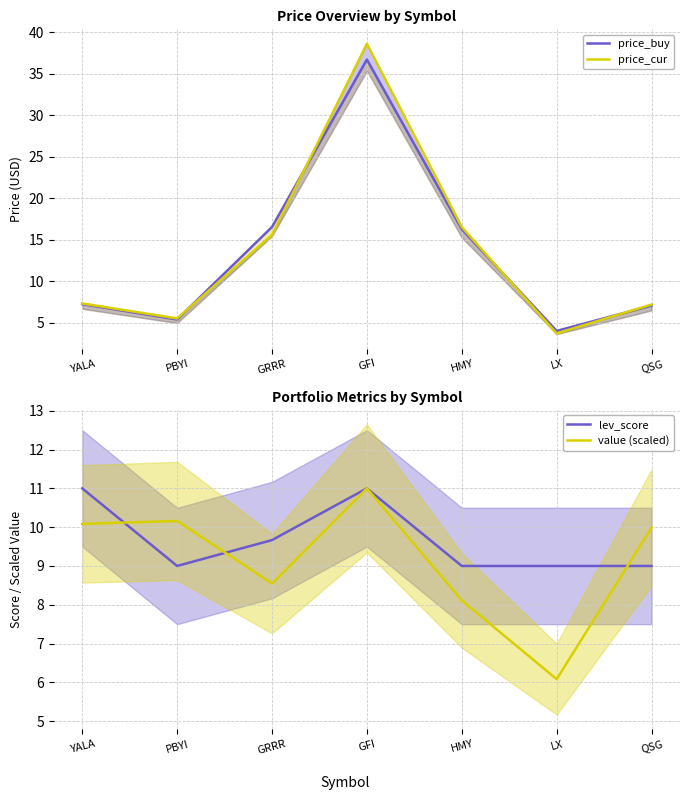

In price_buy, how many points are lower than both neighbors (excluding endpoints)?

2